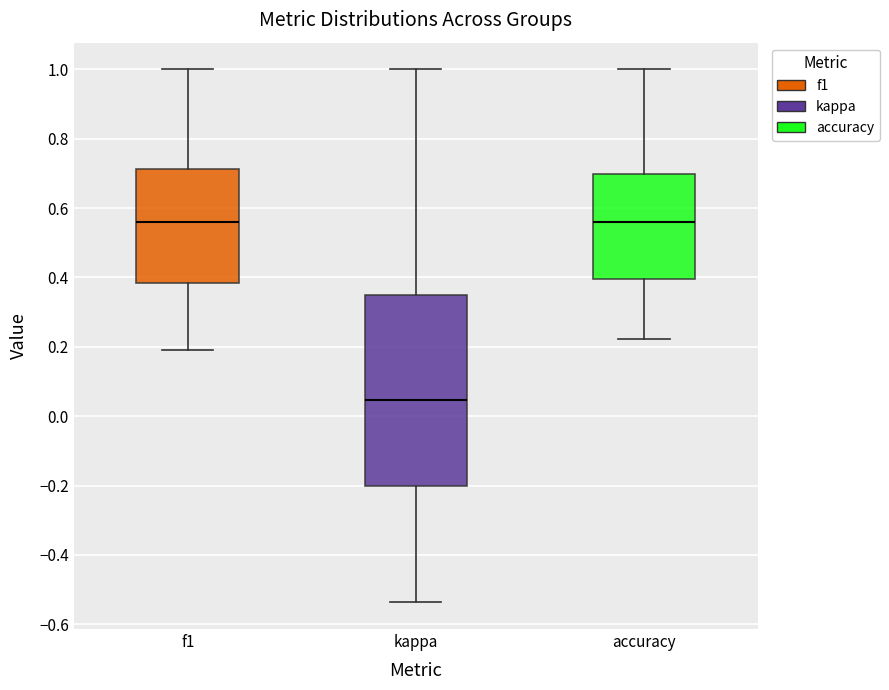

Where is the upper edge of the box for f1 on the y-axis? The values are not printed on the chart, so give them approximately, as read against the axis.

0.72